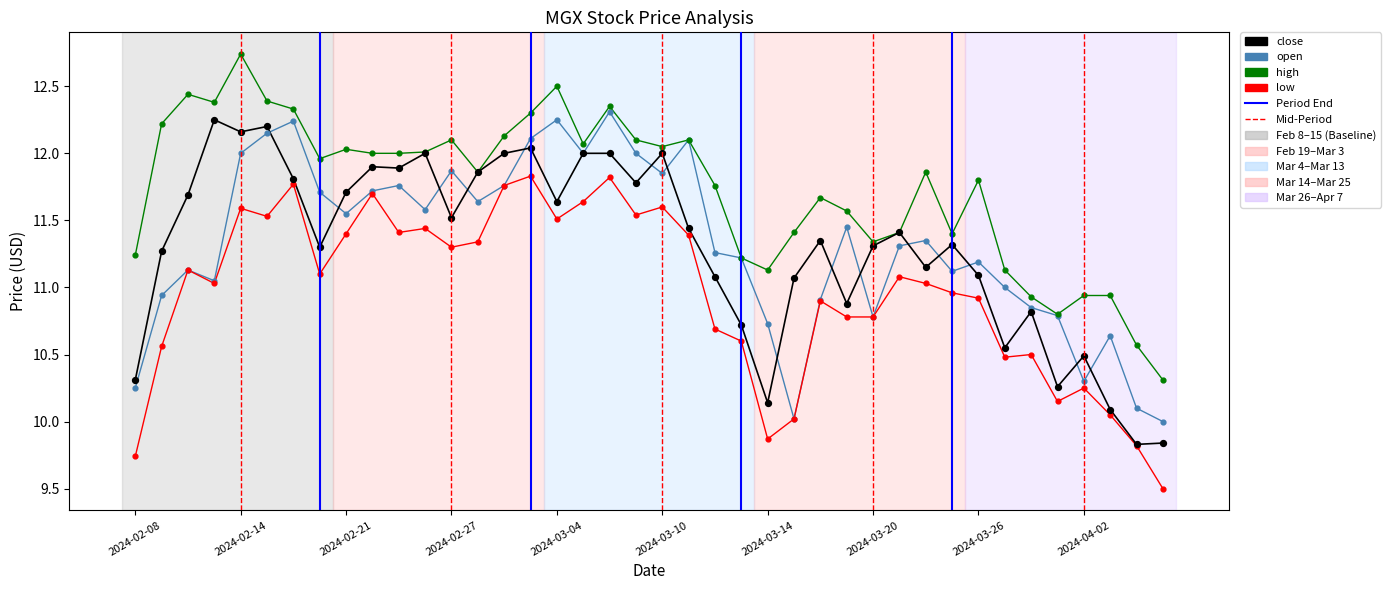

Which series has the largest total across all categories?

high